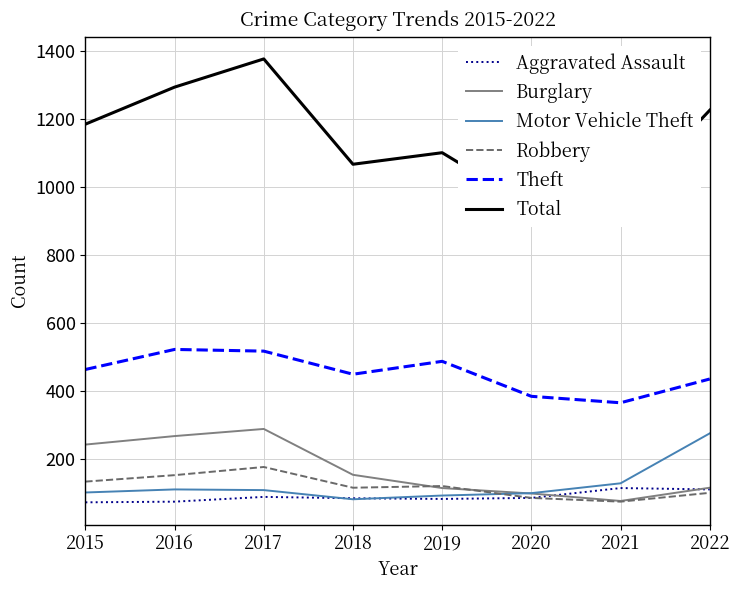

True or false: Aggravated Assault and Burglary intersect in this chart.

True